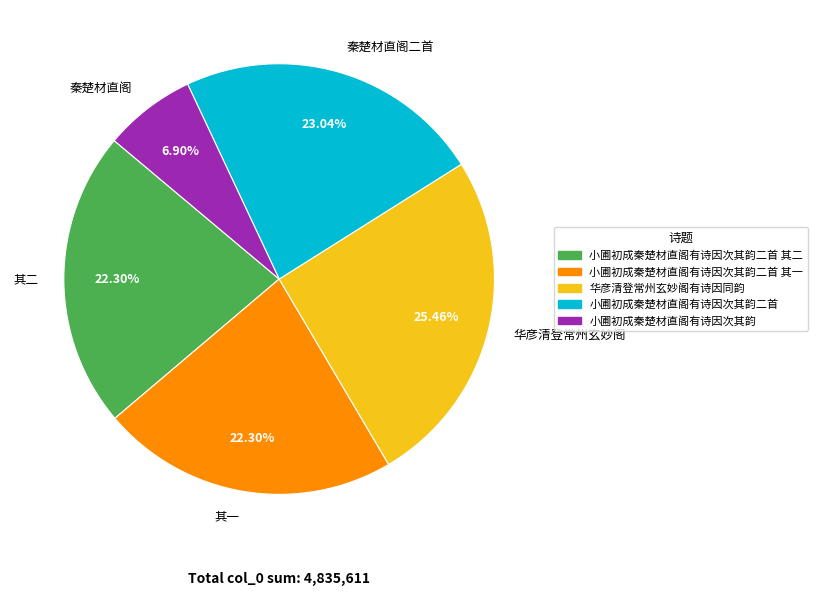

To the nearest percent, what is the difference between the 小圃初成秦楚材直阁有诗因次其韵二首 and 小圃初成秦楚材直阁有诗因次其韵二首 其二 slice percentages?

1%